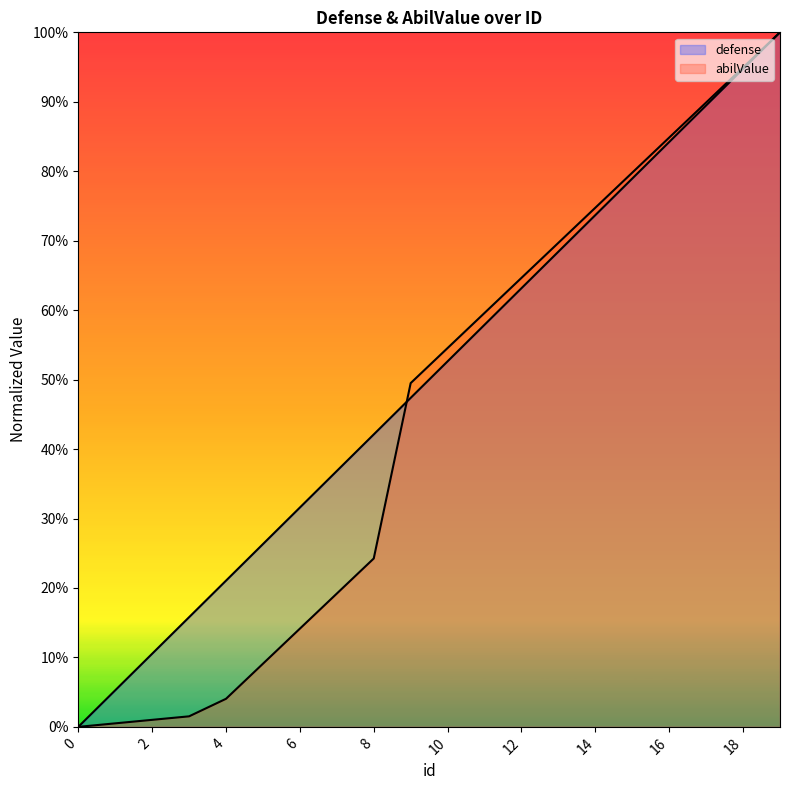

Does the chart display data point markers on the line(s)?

No